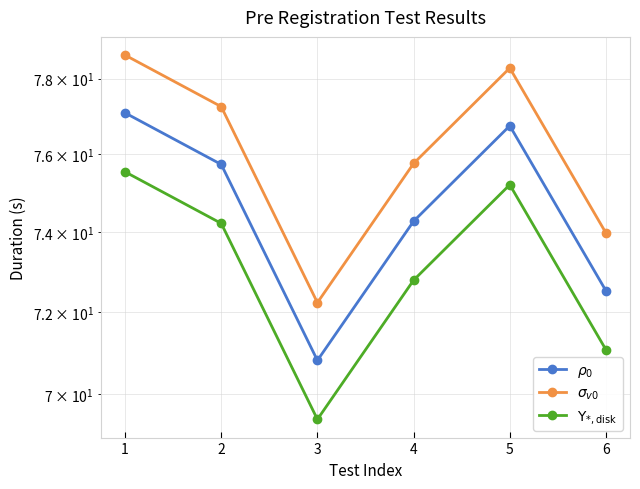

What is the difference between the highest and lowest values at 4?

3.0